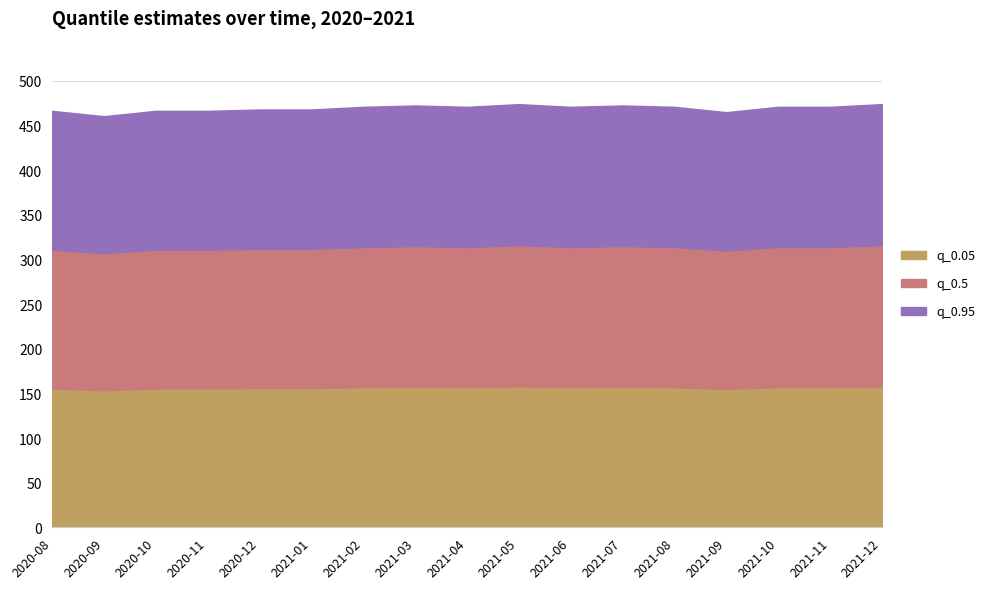

Which label corresponds to the largest value in the chart?

2021-05